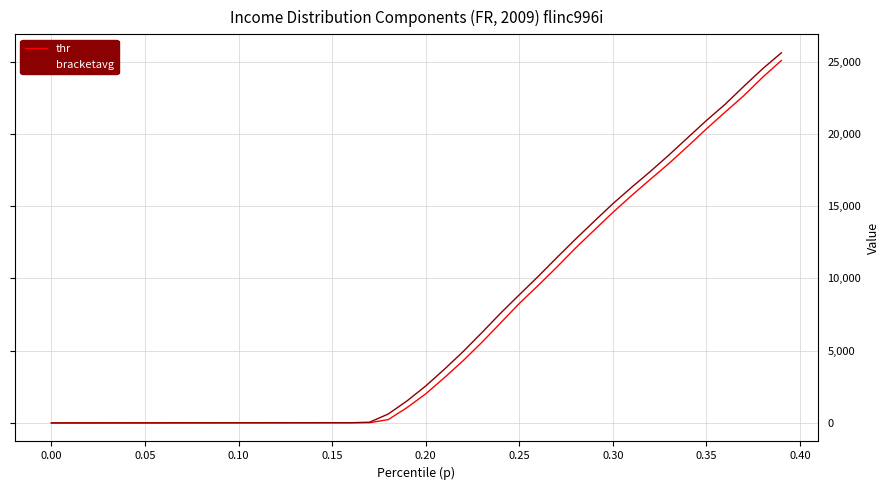

Which series has the largest range (max minus min)?

bracketavg